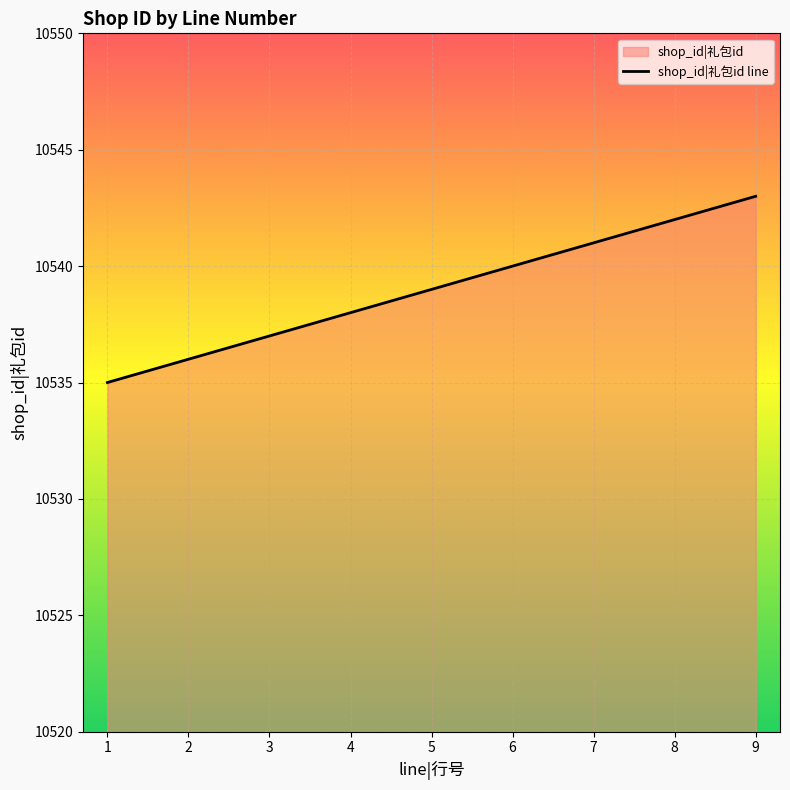

What is the value of the 2nd point from the left?

10536